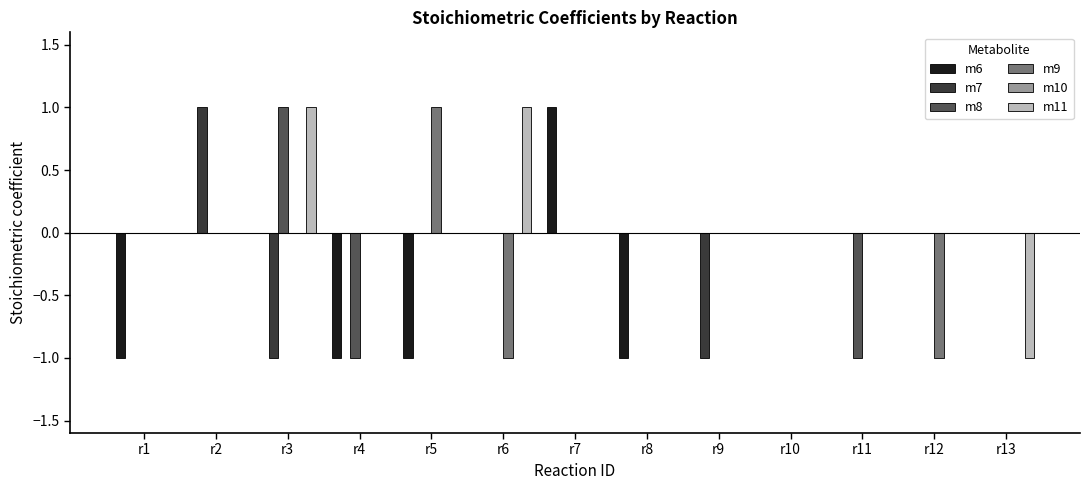

What is the sum of all m11 values?

1